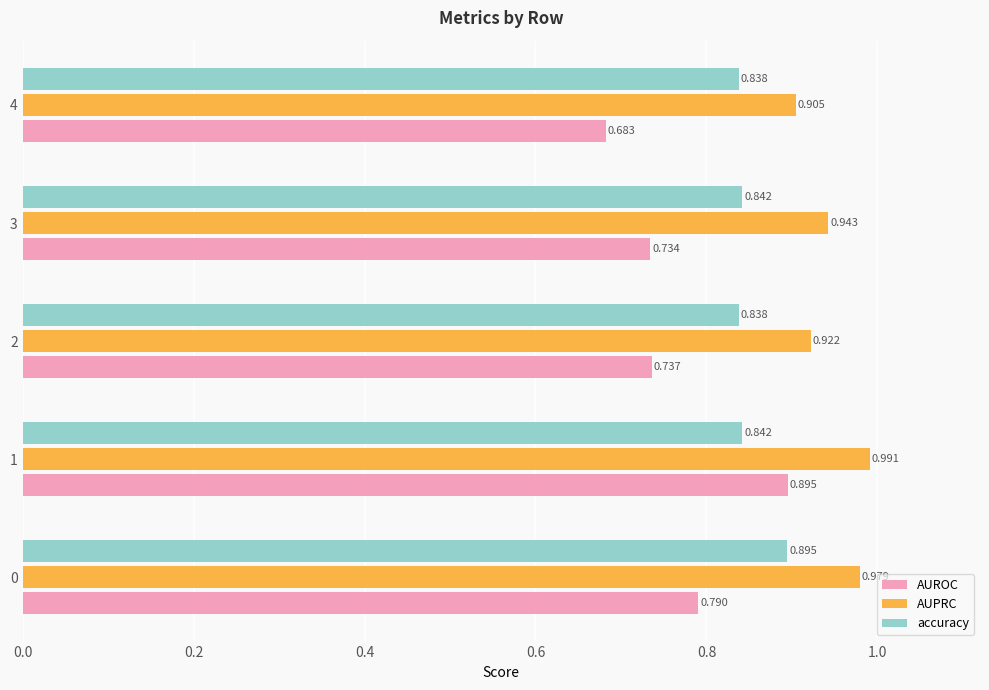

Which series has the widest spread of values?

AUROC